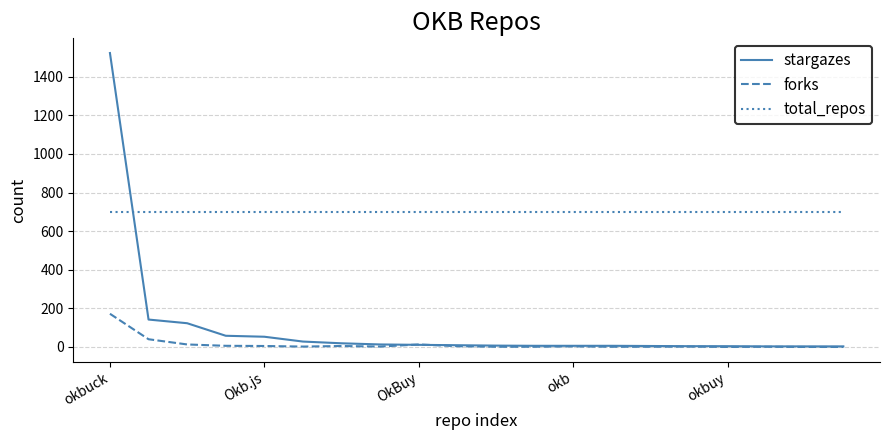

Which series has the widest spread of values?

stargazes